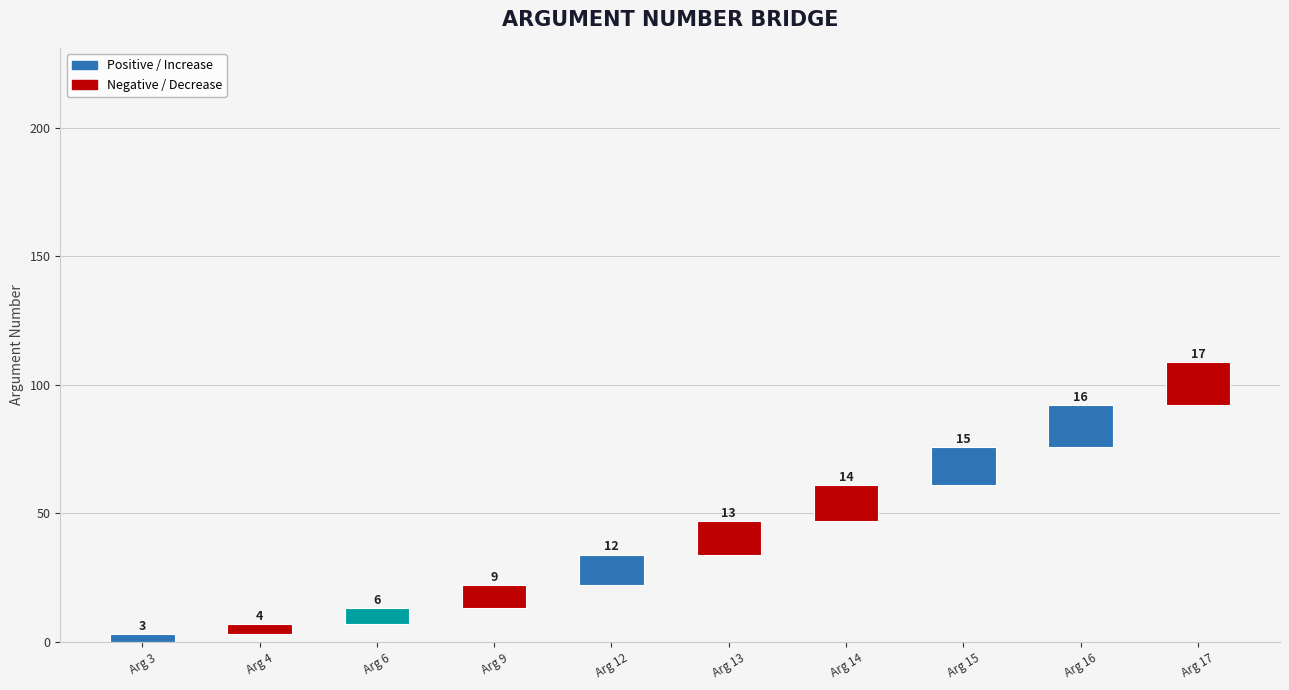

Is it true that the value at Arg 14 is 14?

True